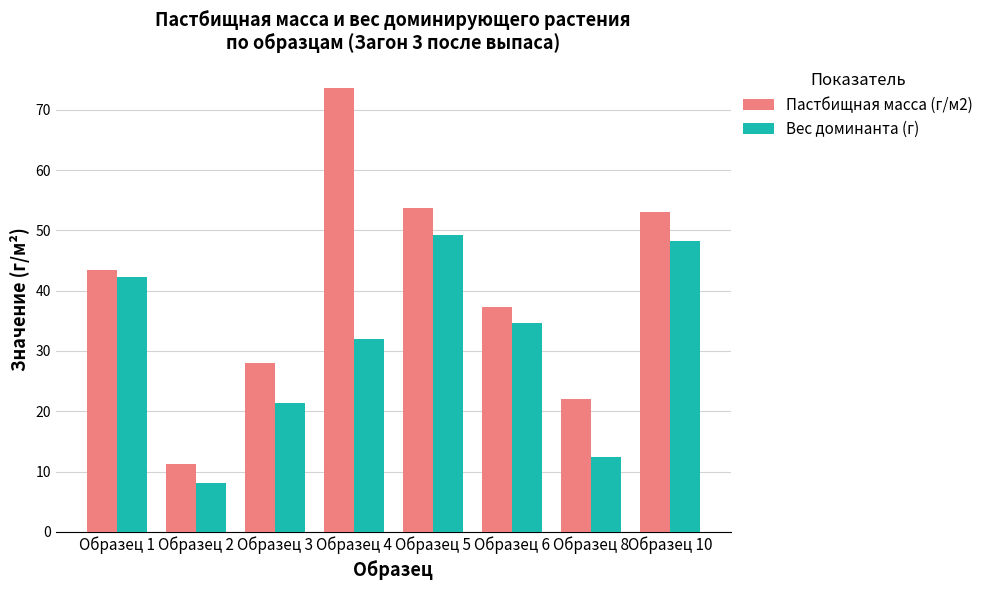

Which series has the largest total across all categories?

Пастбищная масса (г/м2)